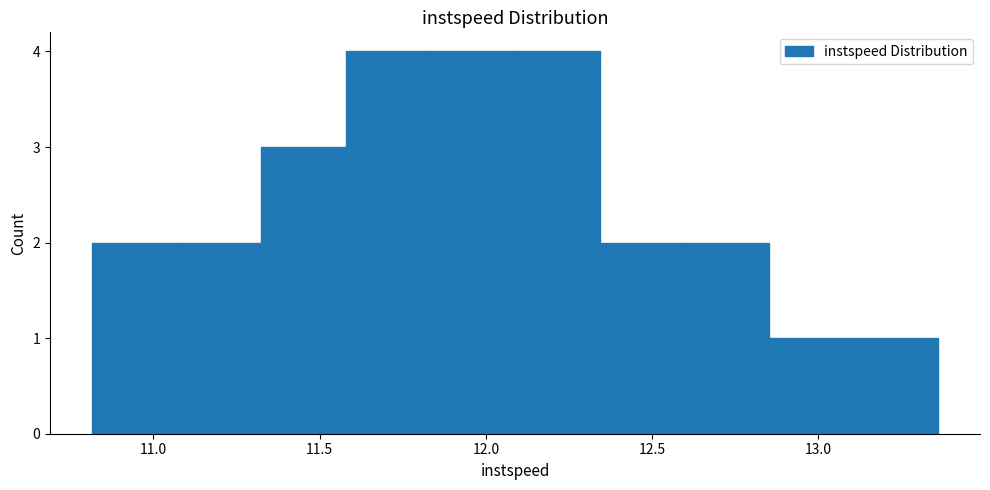

What is the height of the bar covering 11.05 to 11.30 on the x-axis? Neither the bar edges nor the heights are printed on the chart, so give them approximately, as read against the axes.

2